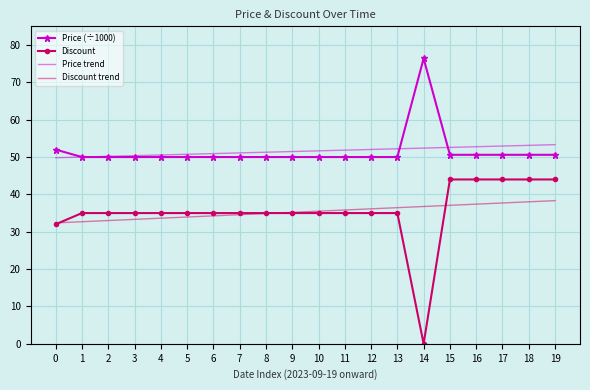

True or false: Price (÷1000) and Price trend intersect in this chart.

True